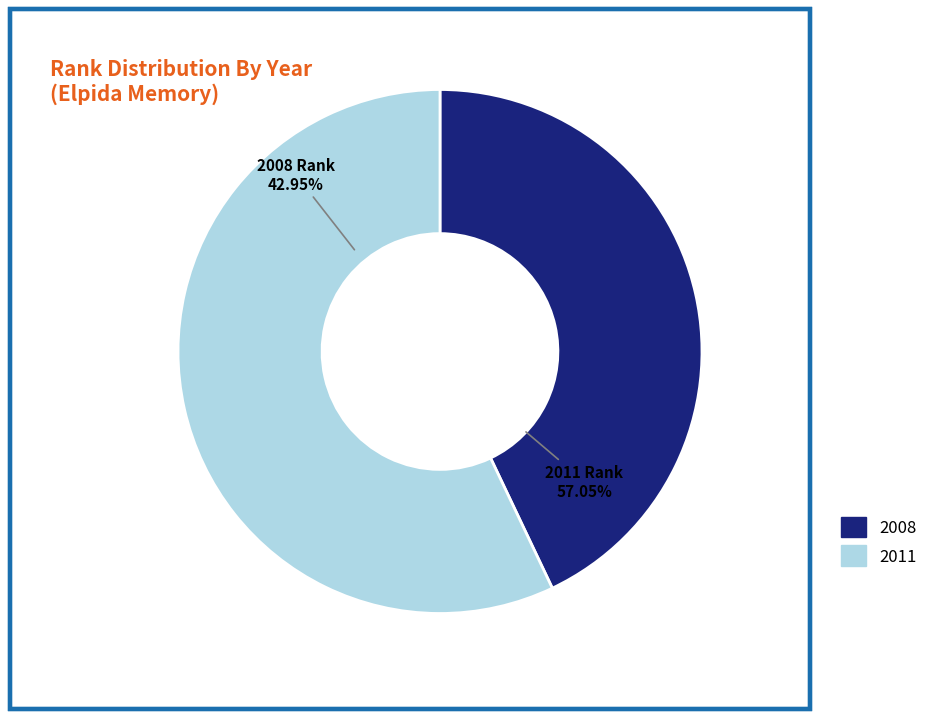

To the nearest percent, what is the average slice percentage?

50%